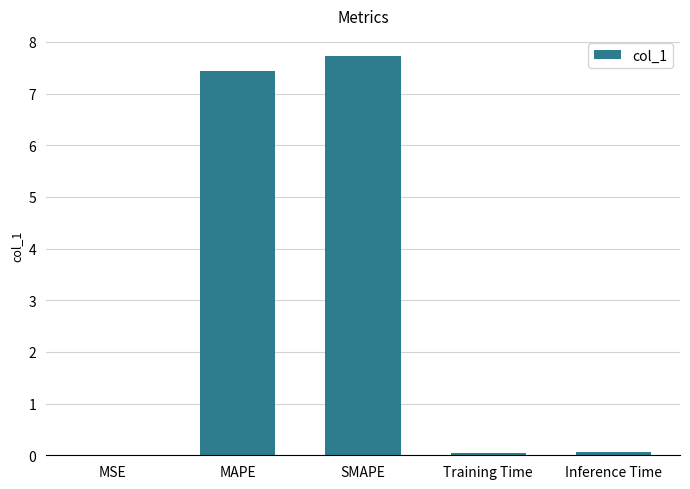

What is the sum of all values?

15.3